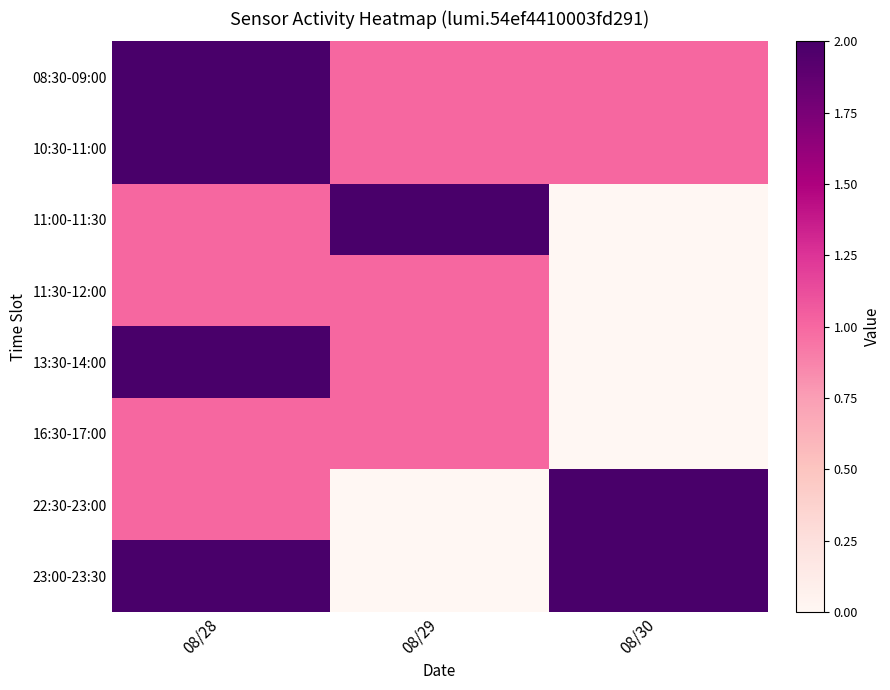

Reading right to left, list all the values displayed in this chart.

08:30-09:00: 08/30=1	08/29=1	08/28=2
10:30-11:00: 08/30=1	08/29=1	08/28=2
11:00-11:30: 08/30=0	08/29=2	08/28=1
11:30-12:00: 08/30=0	08/29=1	08/28=1
13:30-14:00: 08/30=0	08/29=1	08/28=2
16:30-17:00: 08/30=0	08/29=1	08/28=1
22:30-23:00: 08/30=2	08/29=0	08/28=1
23:00-23:30: 08/30=2	08/29=0	08/28=2